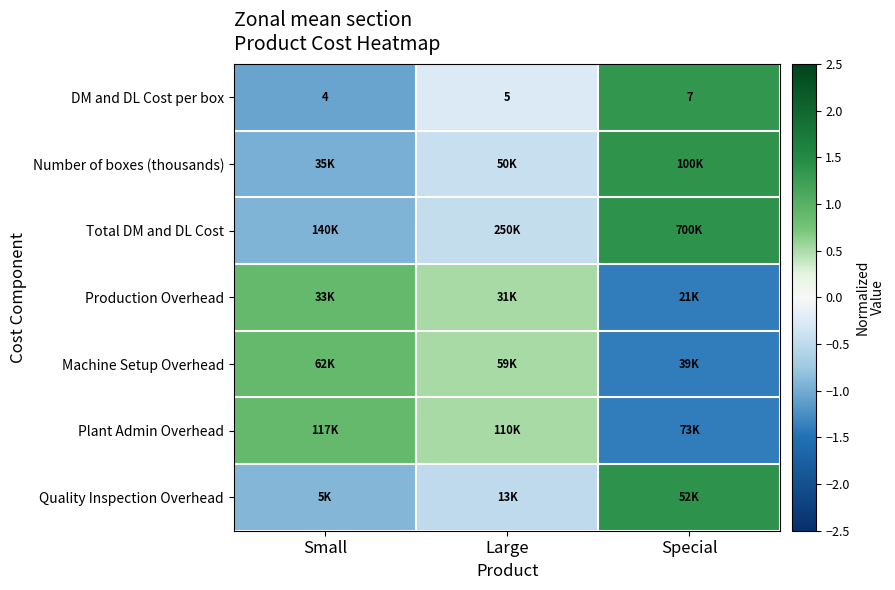

Which category has the lowest value in the DM and DL Cost per box series?

Small